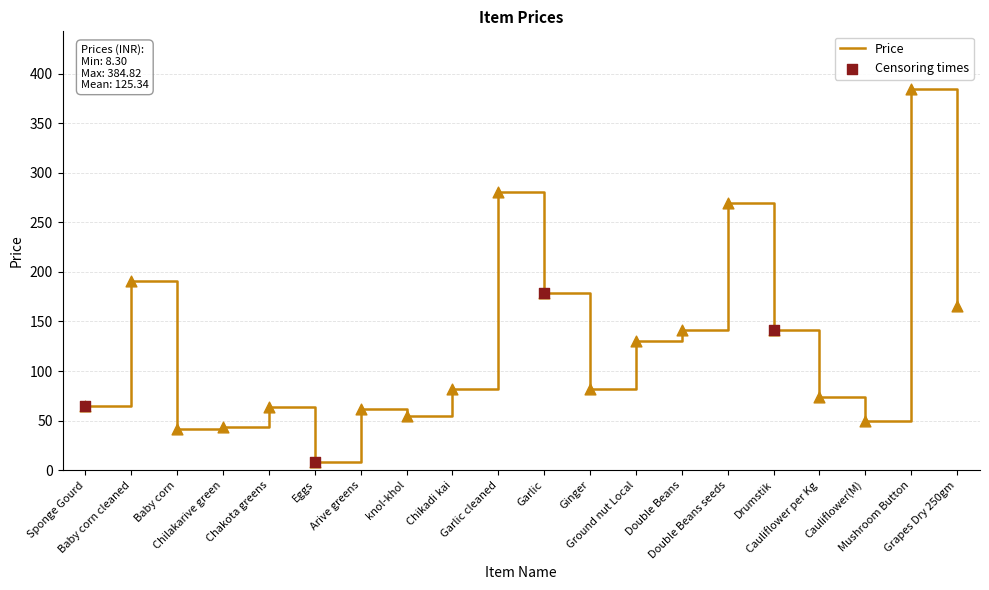

Approximately how many times larger is the value at Ginger compared to Chilakarive green?

1.9